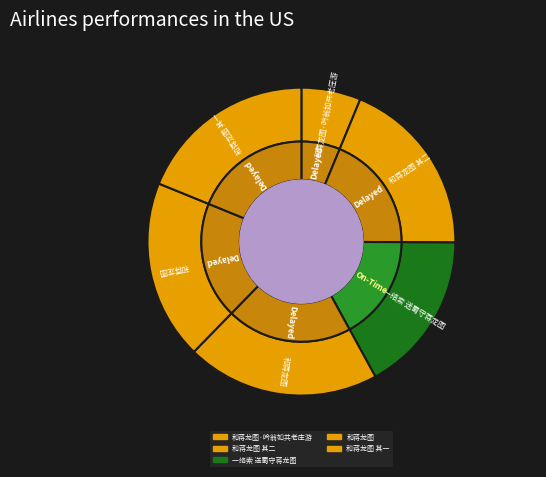

How much of the chart is everything except 和蒋龙图?

81.2%